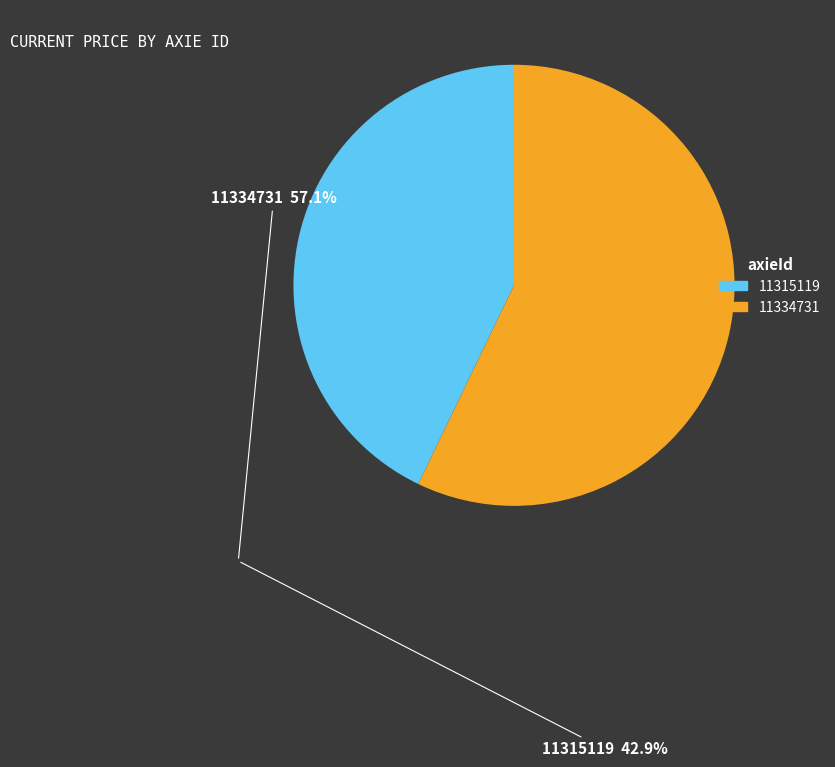

The 11315119 slice represents 43% of the pie. True or false?

True